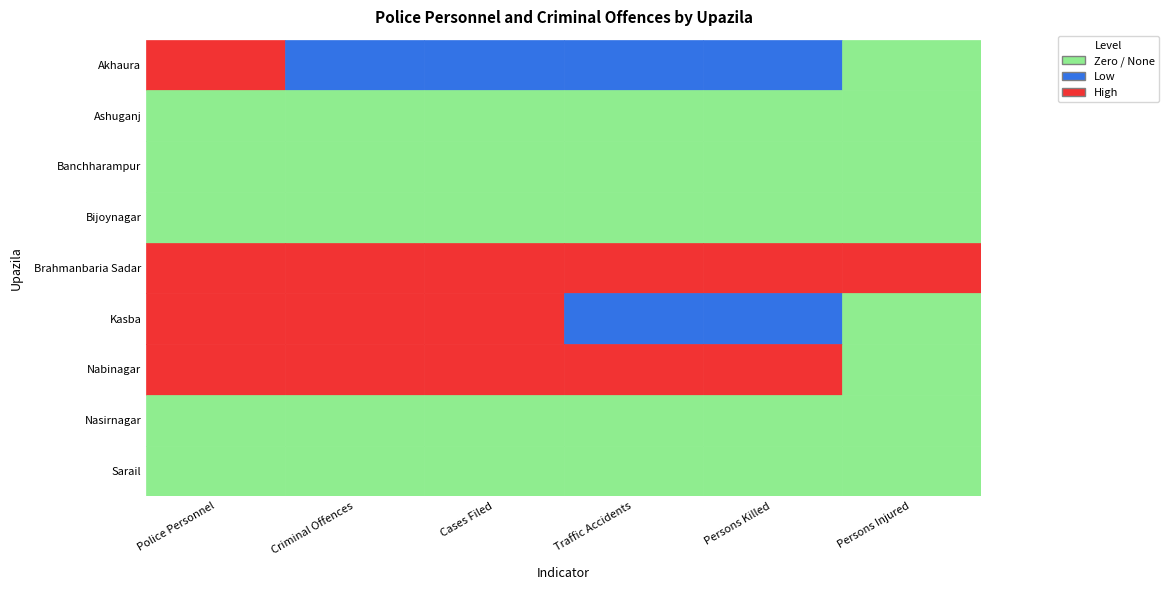

How many data points does each series have?

6